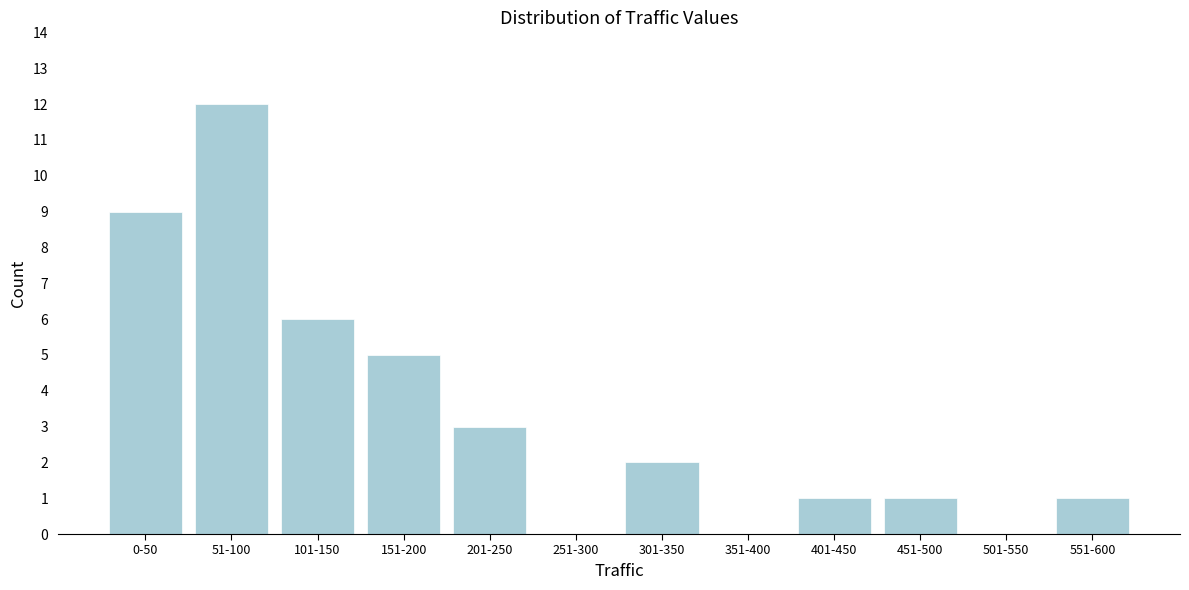

Reading right to left, what are all the values shown in this chart?

551-600=1	501-550=0	451-500=1	401-450=1	351-400=0	301-350=2	251-300=0	201-250=3	151-200=5	101-150=6	51-100=12	0-50=9